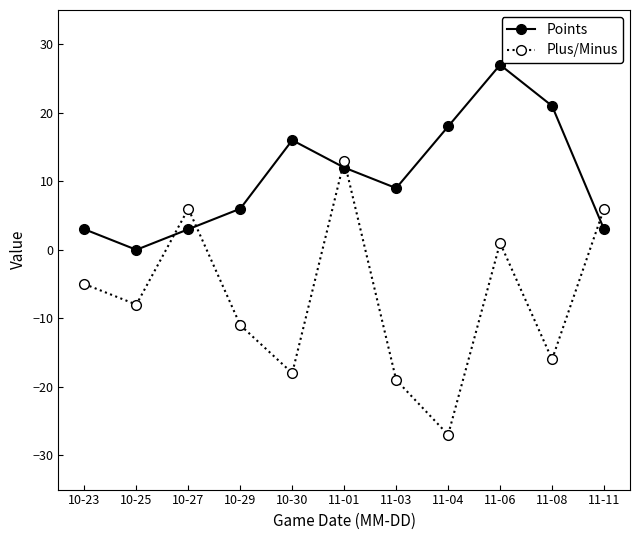

True or false: Plus/Minus and Points cross at least once.

True